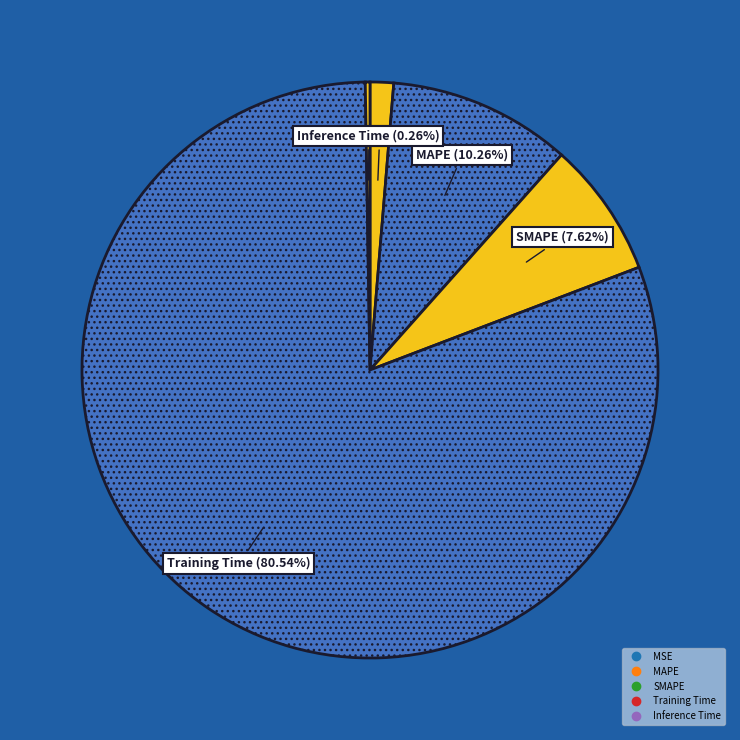

To the nearest percent, what is the difference between the largest and smallest slice percentages?

80%